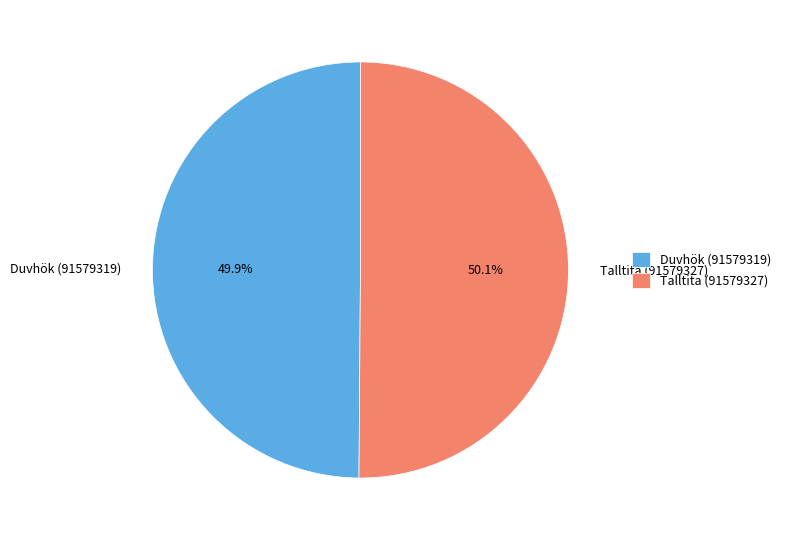

To the nearest percent, what portion does Talltita (91579327) represent?

50%